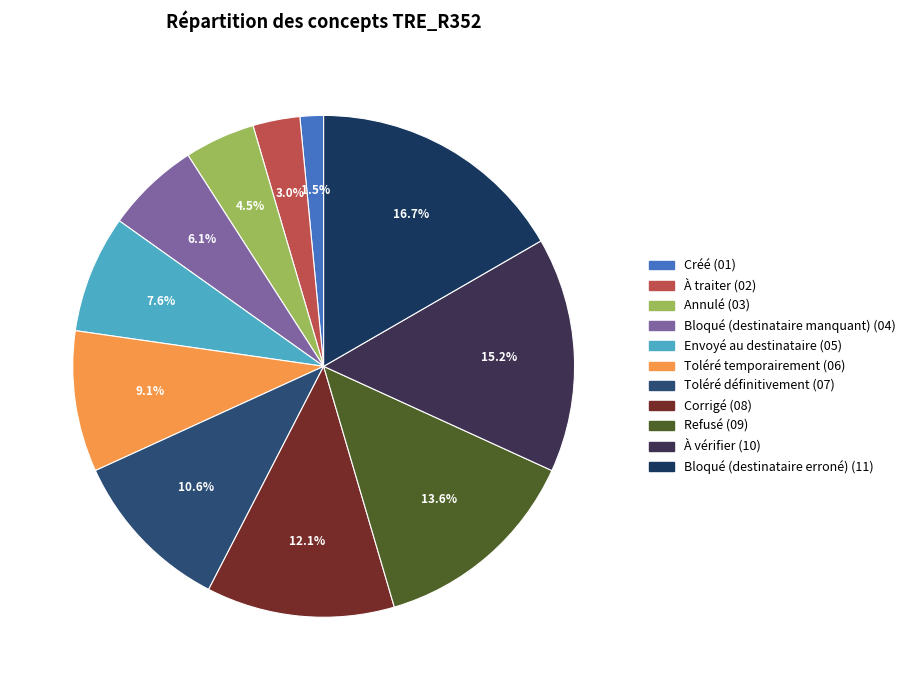

To the nearest percent, what percentage of the pie is Corrigé?

12%